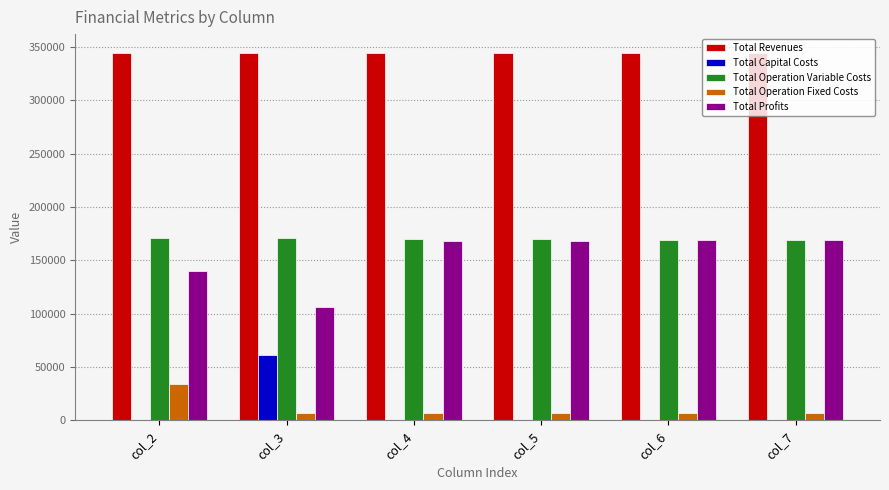

What is the sum of all Total Revenues values?

2068279.6